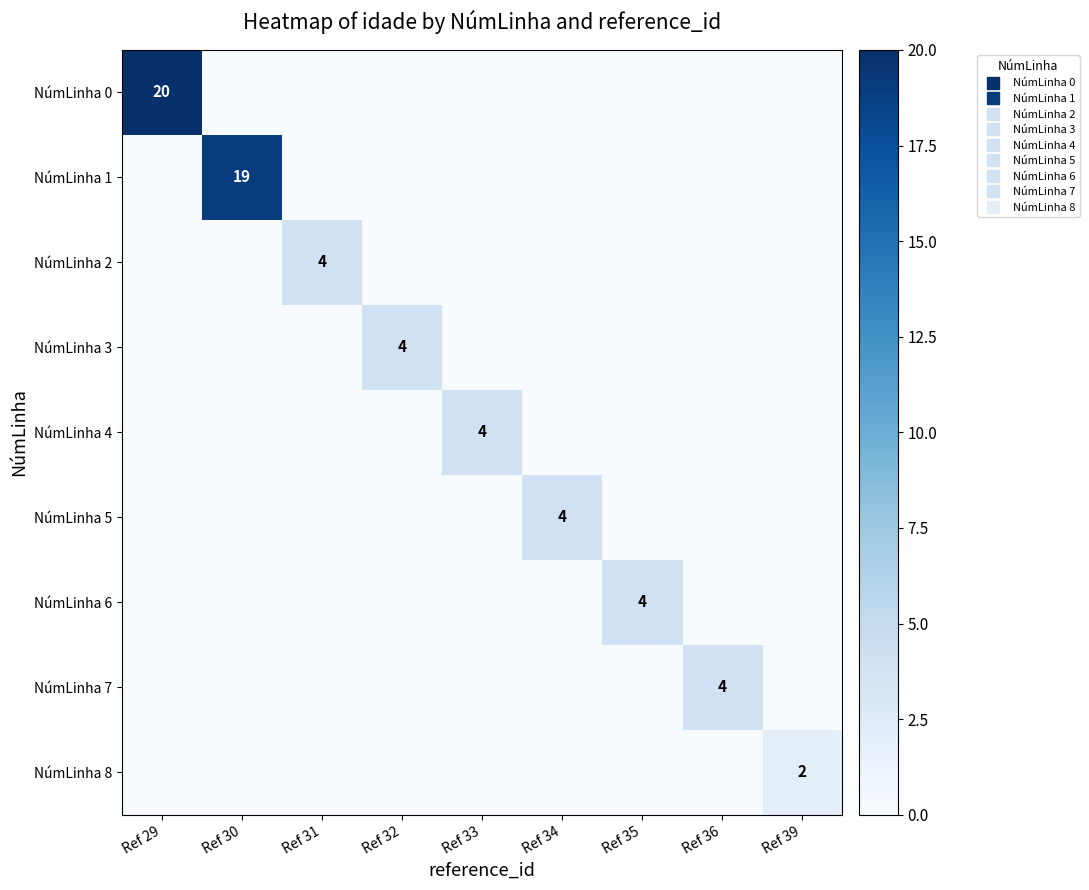

True or false: NúmLinha 8 has a value of 1 at Ref 33.

False